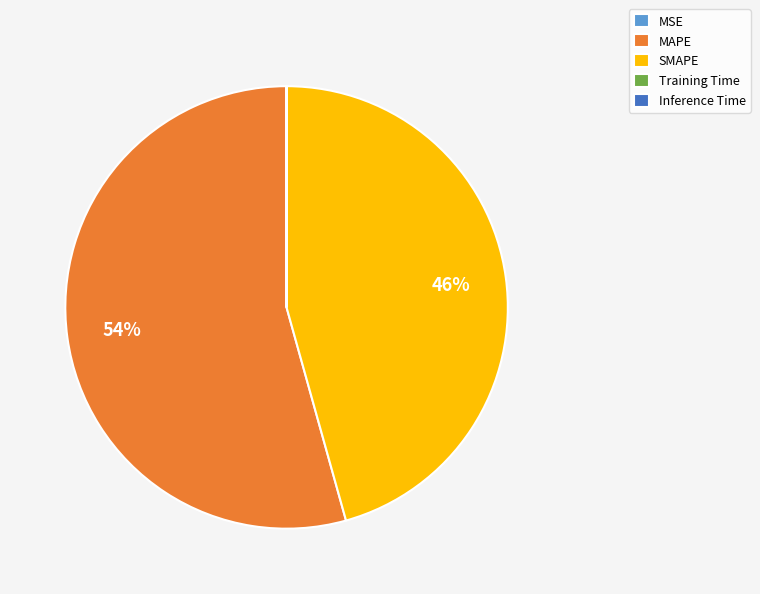

What is the ratio of the value at MAPE to the value at SMAPE?

1.2